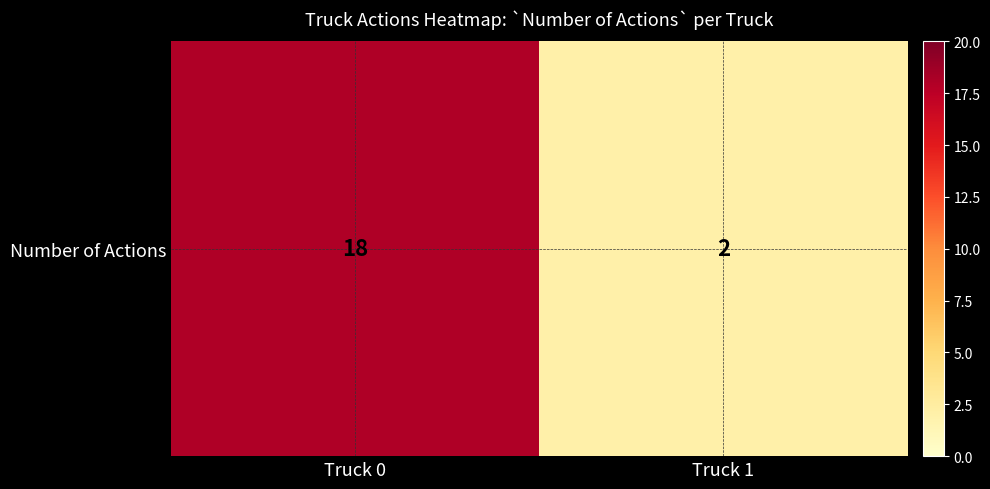

What is the average value?

10